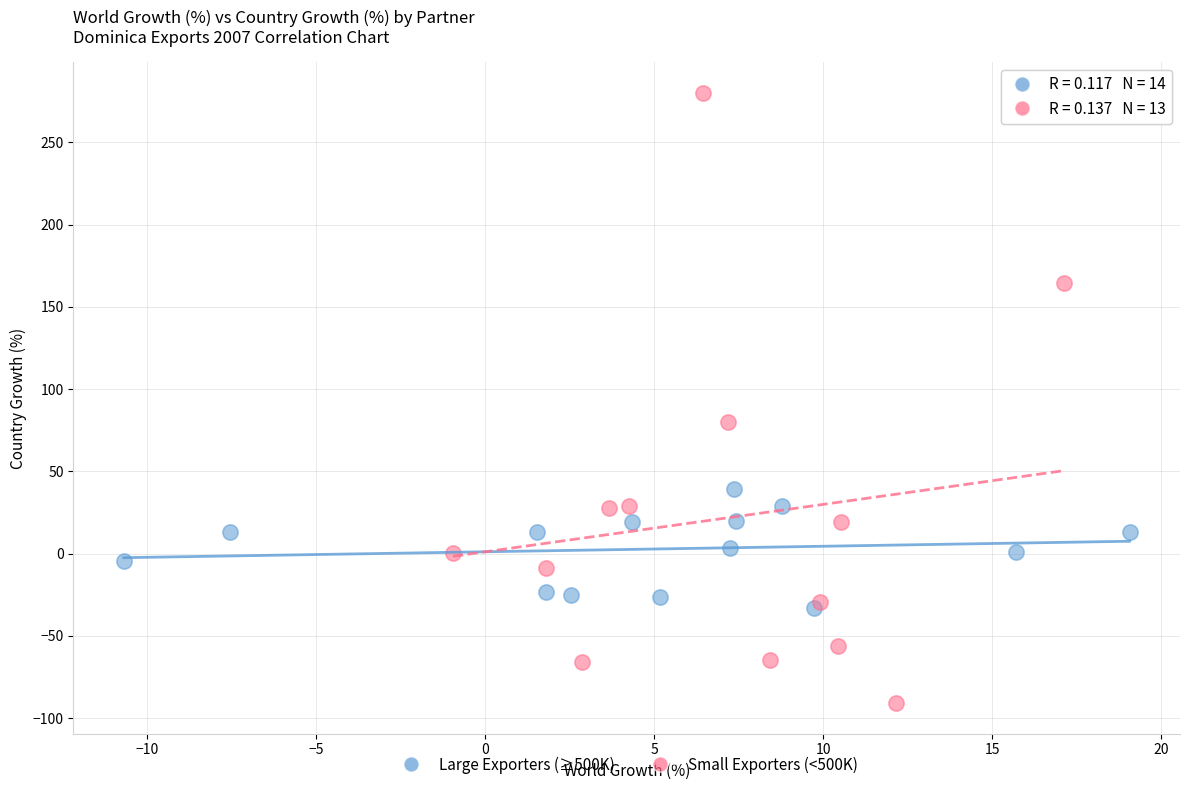

Which series has the largest Y range (max minus min)?

Small Exporters (<500K)